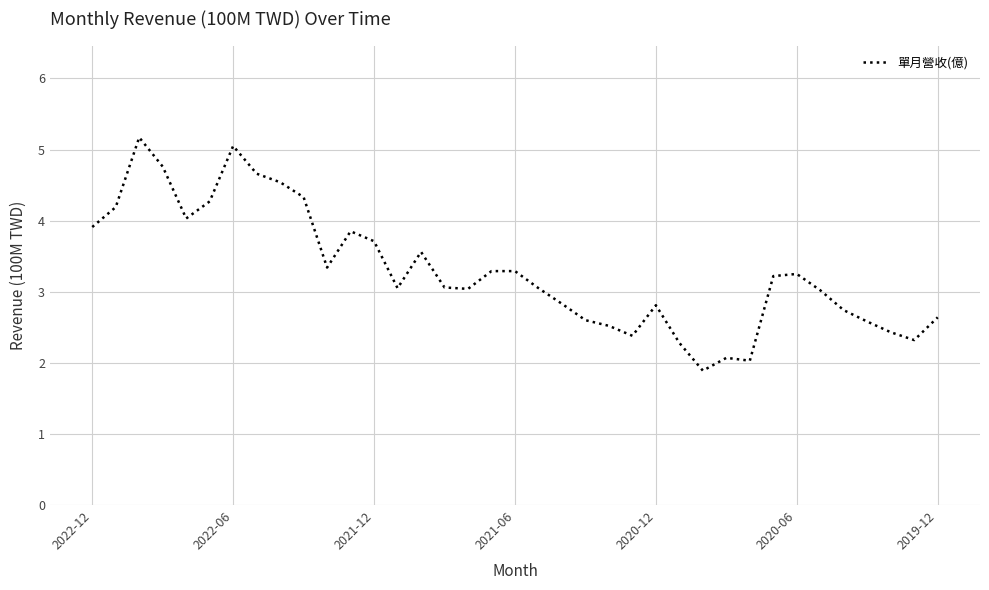

What is the greatest value displayed?

5.2